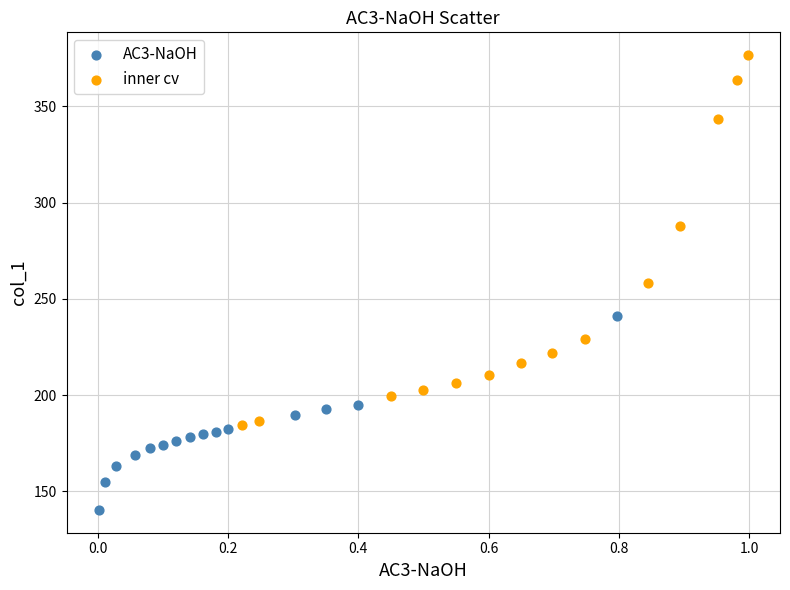

What are all the series names shown in the legend?

AC3-NaOH, inner cv